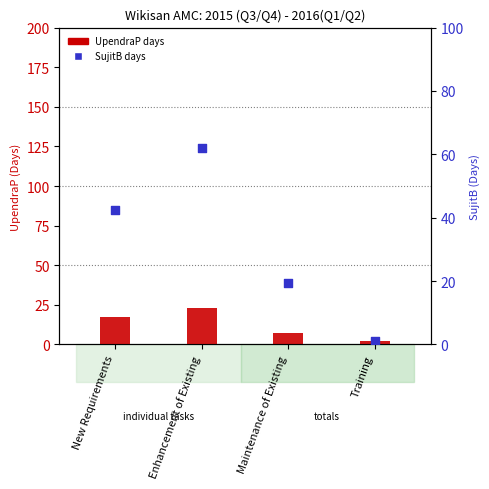

Which series has the widest spread of Y values?

SujitB